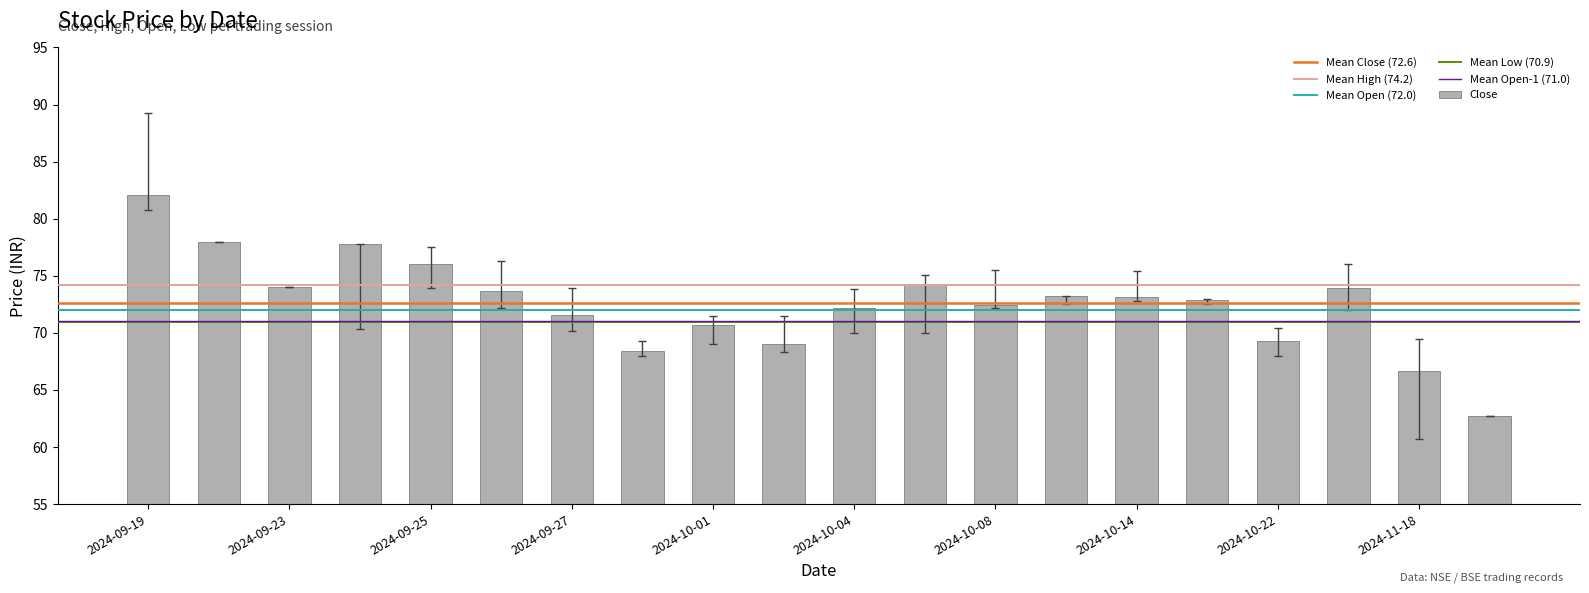

What is the value of the 4th bar from the left?

77.8